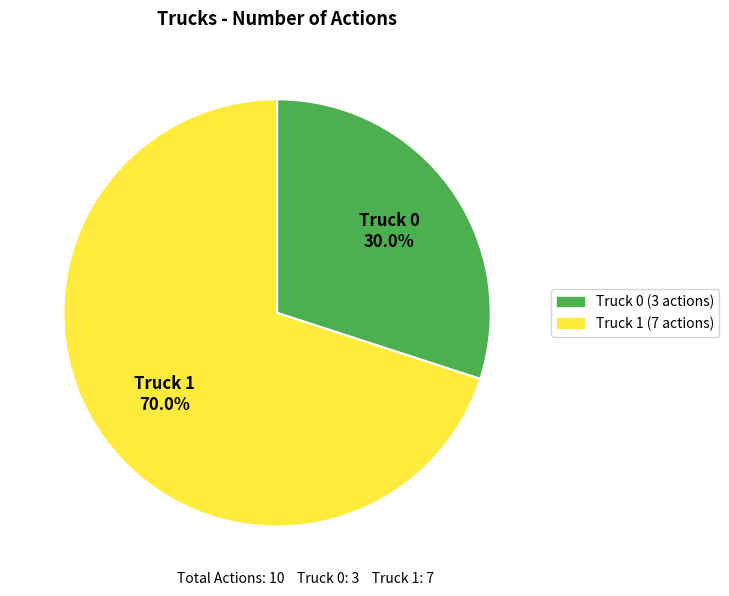

Does Truck 0 represent more than half of the total?

No